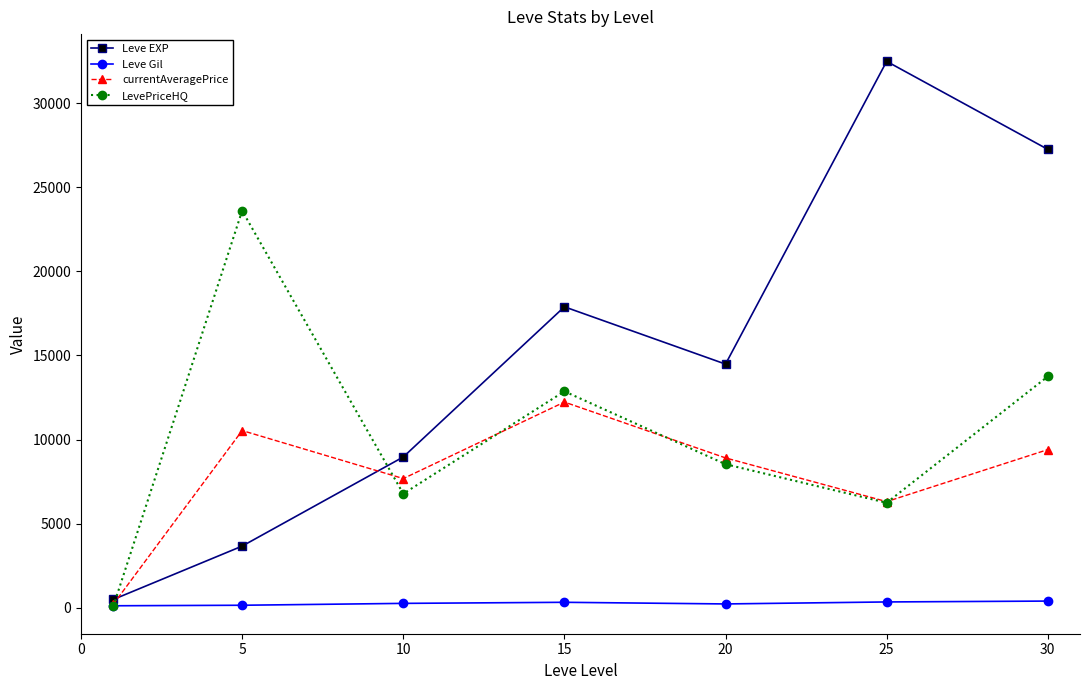

Which series has the largest total across all categories?

Leve EXP